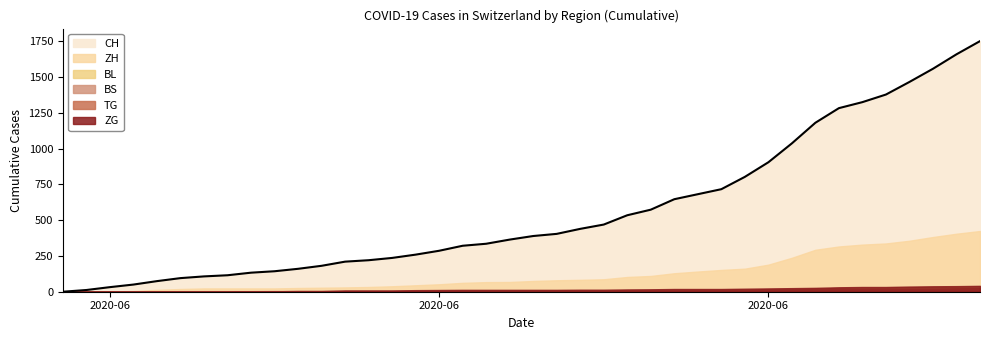

Which series has the largest range (max minus min)?

CH